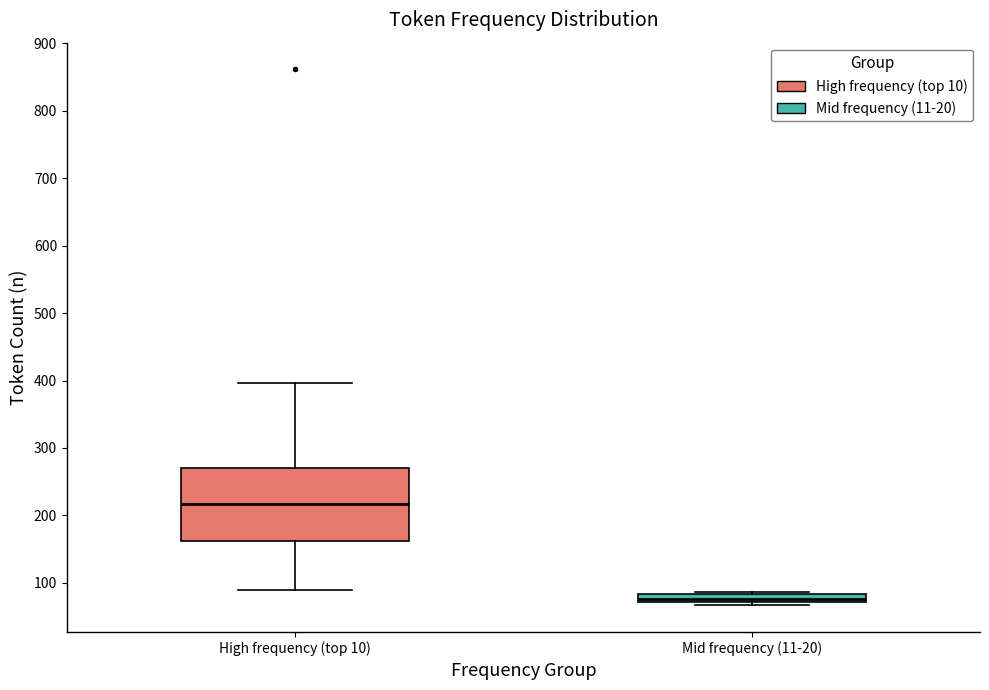

Where is the lower edge of the box for High frequency (top 10) on the y-axis? The values are not printed on the chart, so give them approximately, as read against the axis.

160